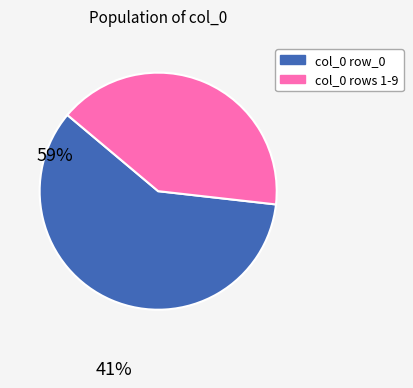

Is there a majority slice in this chart?

Yes